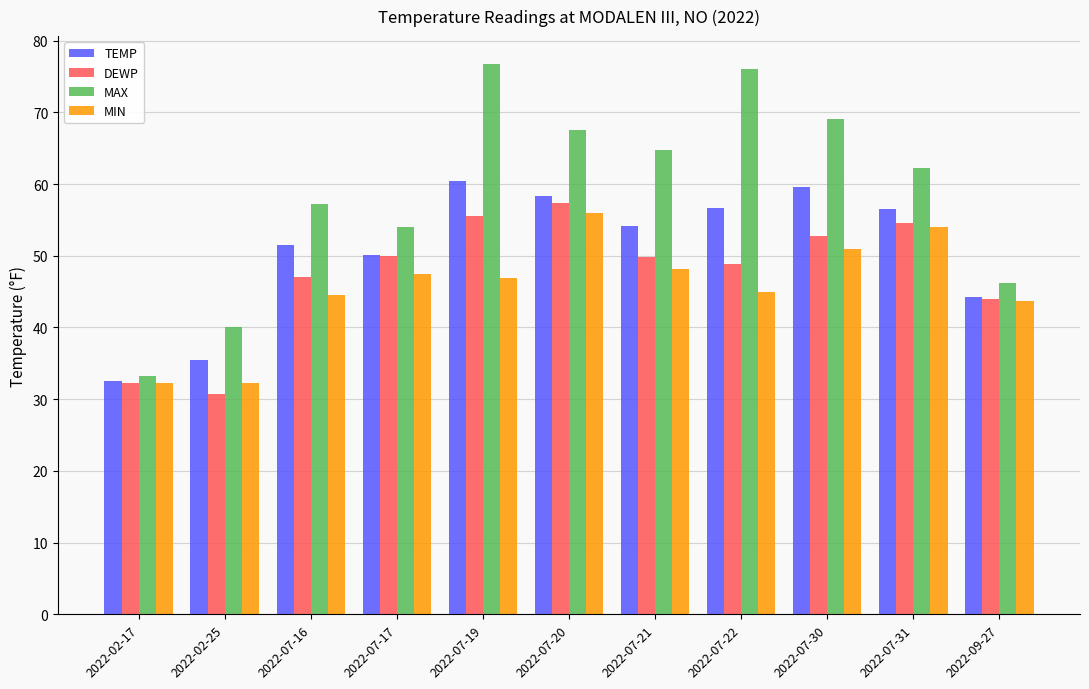

What is the difference between the maximum and minimum values in the DEWP series?

26.6